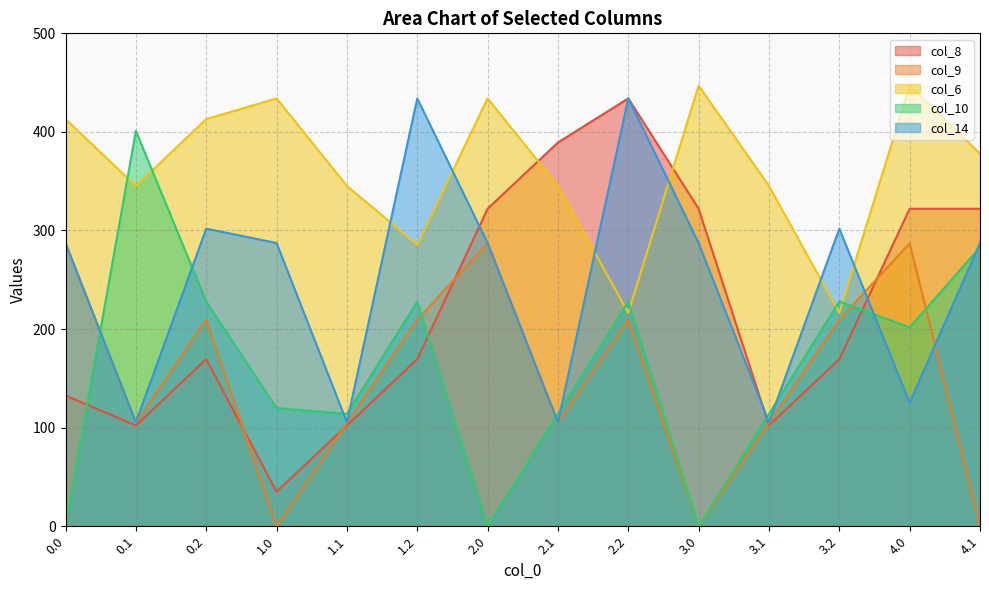

Reading right to left, what are all the values shown in this chart?

col_8: 4.1=322.0	4.0=322.0	3.2=169.5	3.1=102.3	3.0=322.0	2.2=434.0	2.1=389.3	2.0=322.0	1.2=169.5	1.1=102.3	1.0=35.0	0.2=169.5	0.1=102.3	0.0=132.6
col_9: 4.1=0.0	4.0=287.0	3.2=209.6	3.1=104.8	3.0=0.0	2.2=209.6	2.1=104.8	2.0=287.0	1.2=209.6	1.1=104.8	1.0=0.0	0.2=209.6	0.1=104.8	0.0=287.0
col_6: 4.1=378.0	4.0=447.0	3.2=216.4	3.1=345.2	3.0=447.0	2.2=216.4	2.1=345.2	2.0=434.0	1.2=285.5	1.1=345.2	1.0=434.0	0.2=413.0	0.1=345.2	0.0=413.0
col_10: 4.1=283.0	4.0=201.8	3.2=228.0	3.1=114.0	3.0=0.0	2.2=228.0	2.1=114.0	2.0=0.0	1.2=228.0	1.1=114.0	1.0=119.9	0.2=228.0	0.1=401.0	0.0=0.0
col_14: 4.1=287.3	4.0=125.3	3.2=301.9	3.1=105.5	3.0=287.3	2.2=434.0	2.1=105.5	2.0=287.3	1.2=434.0	1.1=105.5	1.0=287.3	0.2=301.9	0.1=105.5	0.0=287.3